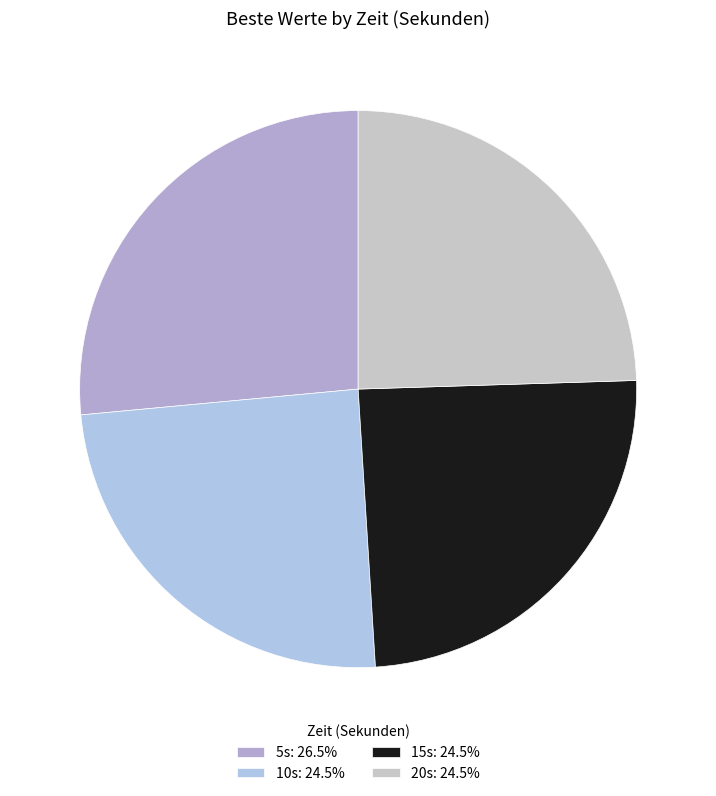

How many segments does this pie chart have?

4